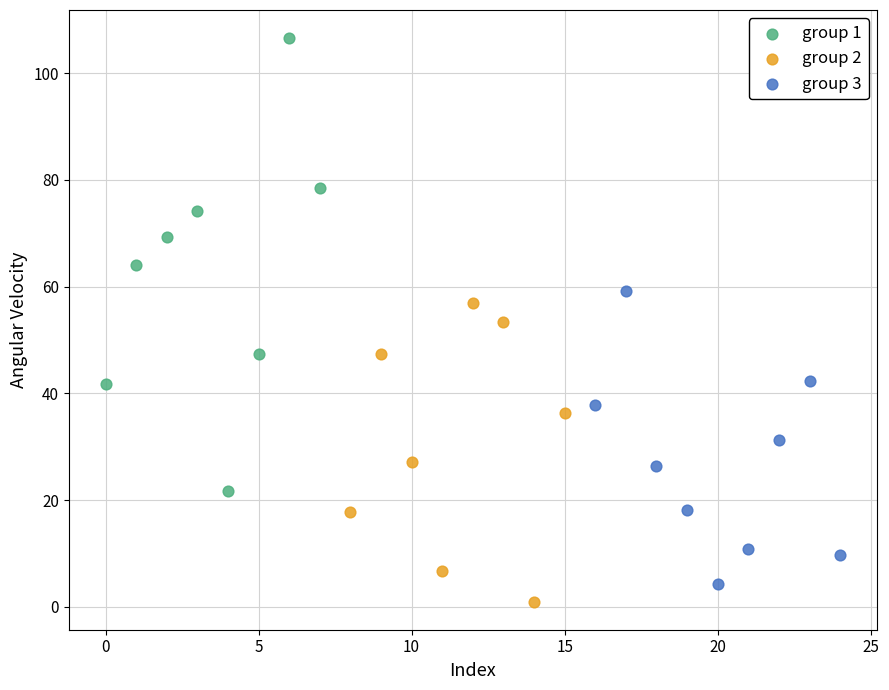

What are all the series names shown in the legend?

group 1, group 2, group 3